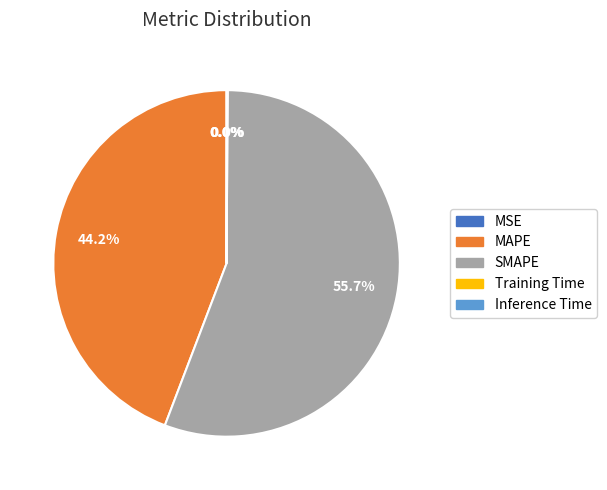

What is the largest slice in the pie chart?

SMAPE